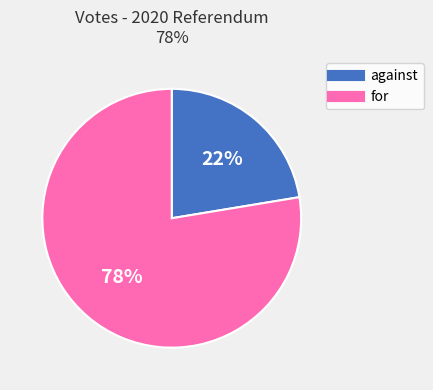

Which category has the biggest portion of the pie?

for